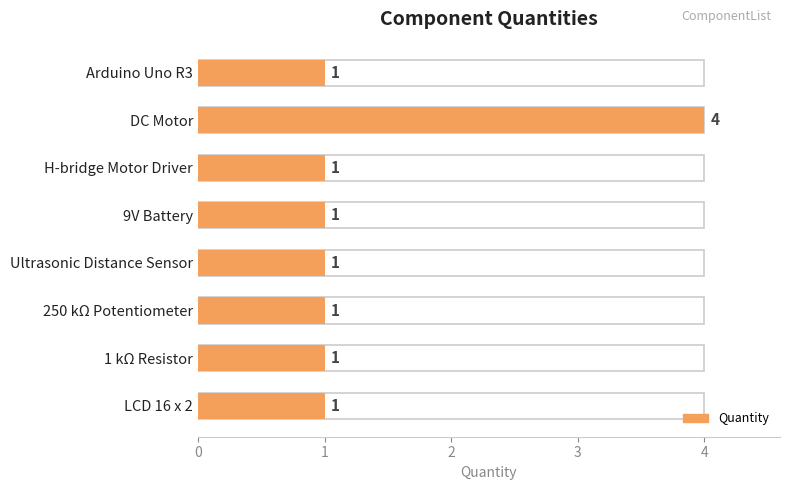

True or false: the data shows 1 at Ultrasonic Distance Sensor.

True